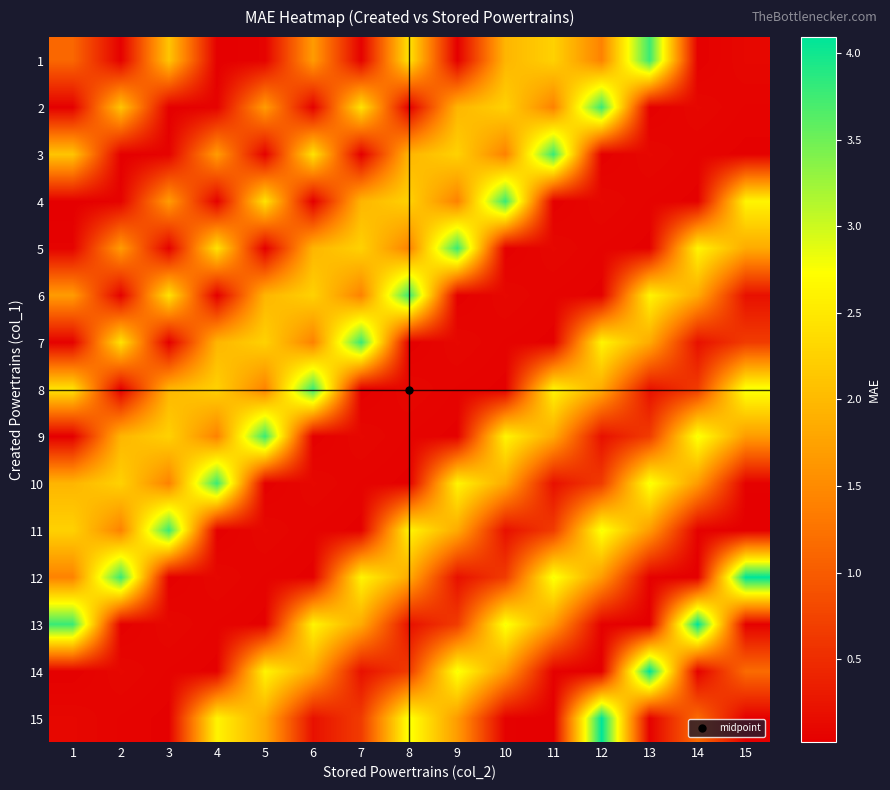

Which category has the lowest value across all series?

9